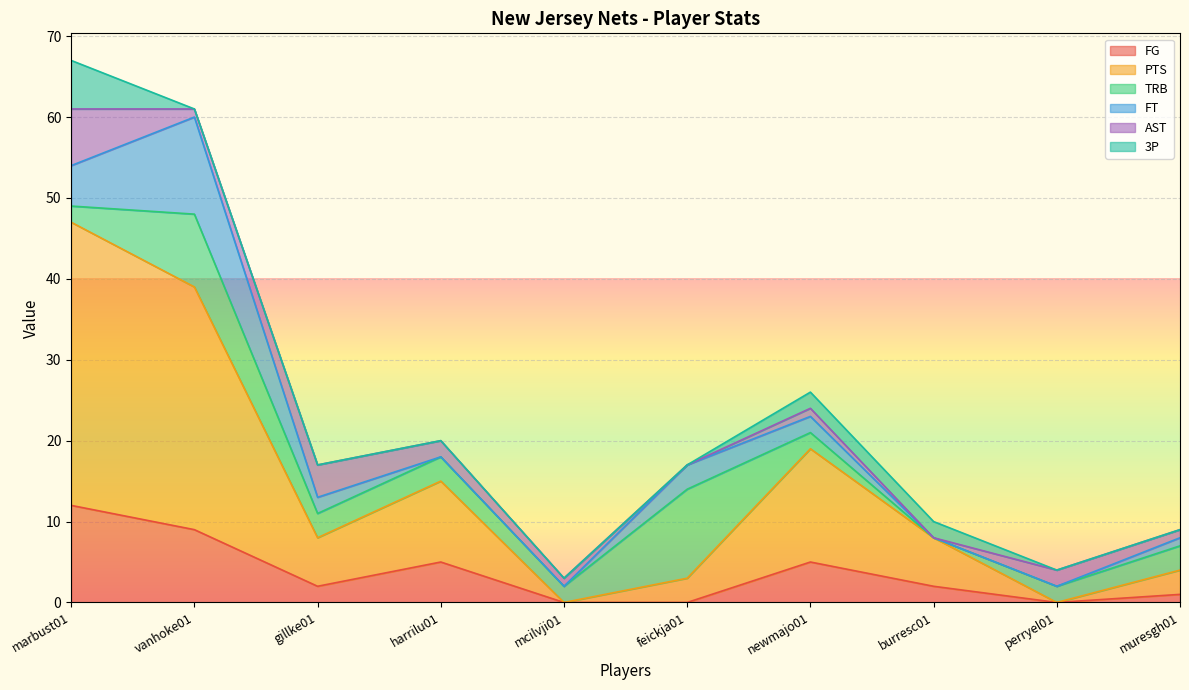

Which series ends up on top after the final intersection of 3P and TRB?

TRB